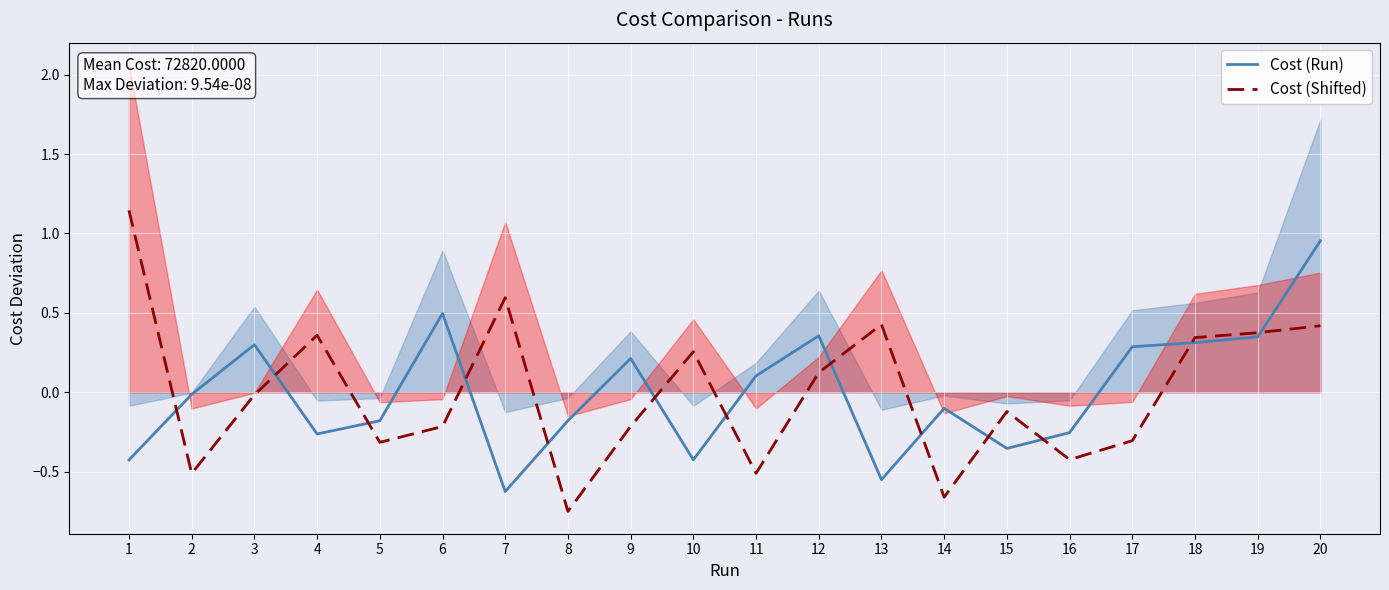

Rank the series by their maximum value, from highest to lowest.

Cost (Shifted), Cost (Run)